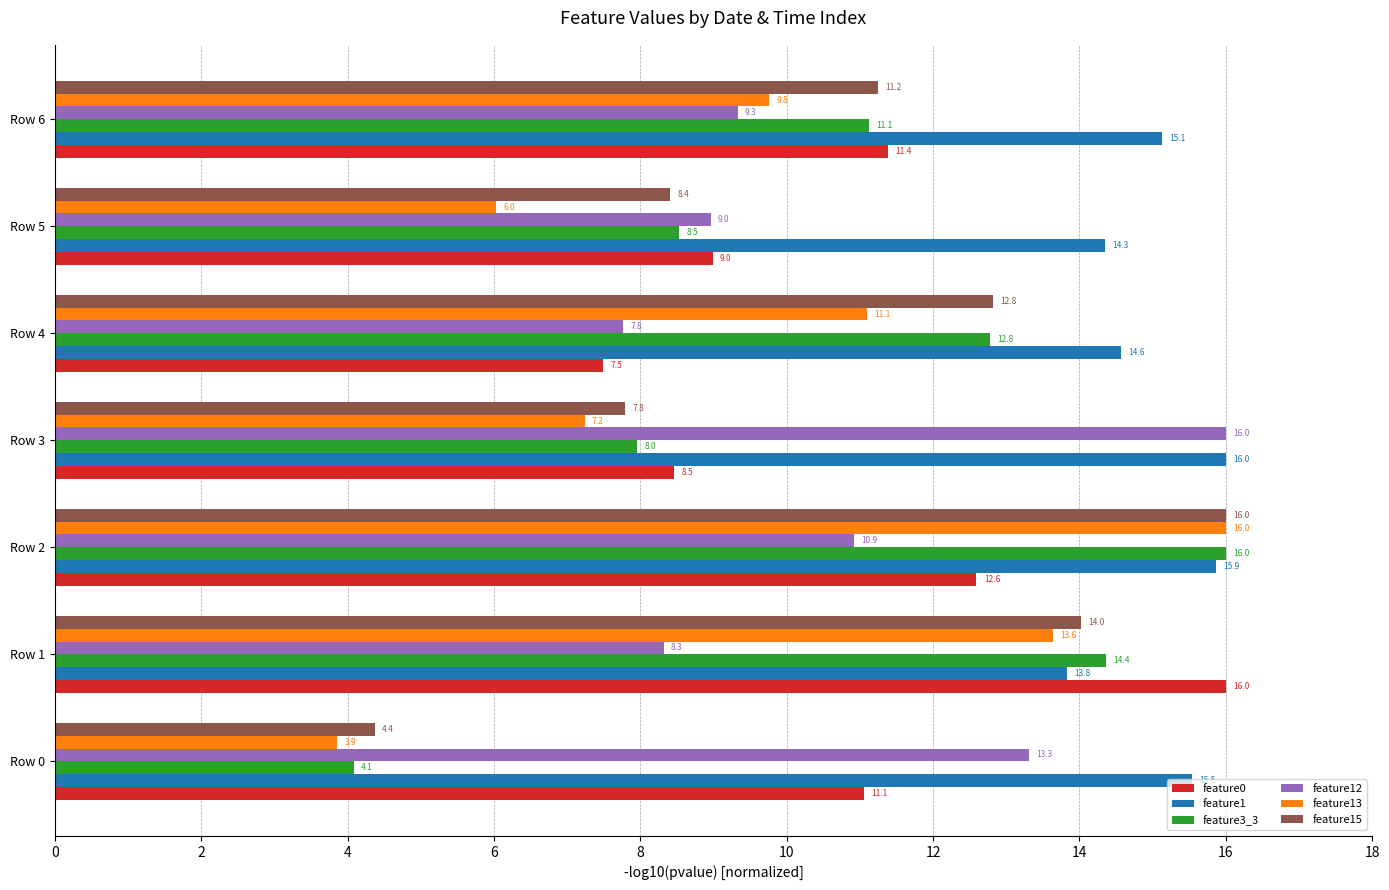

At how many categories does at least one series exceed 6?

7